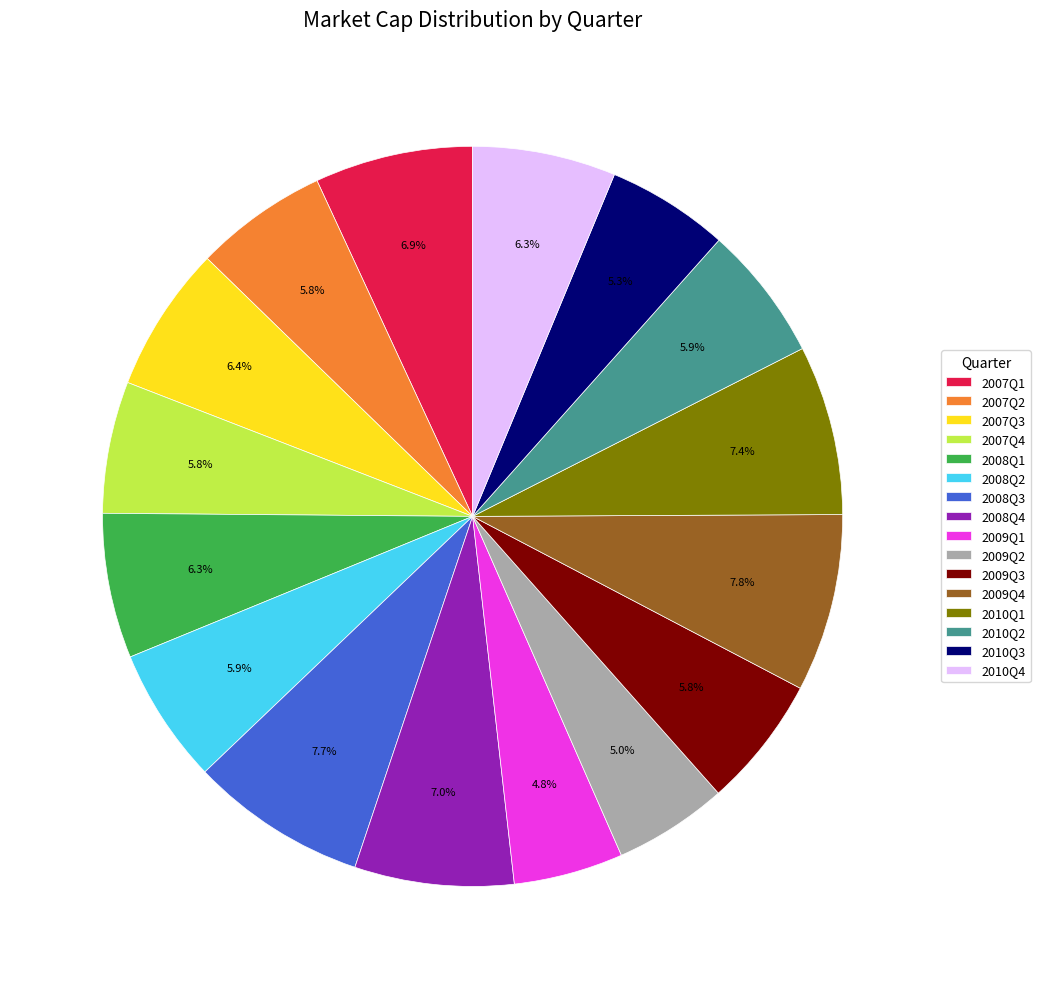

True or false: 2008Q2 accounts for 6% of the total.

True